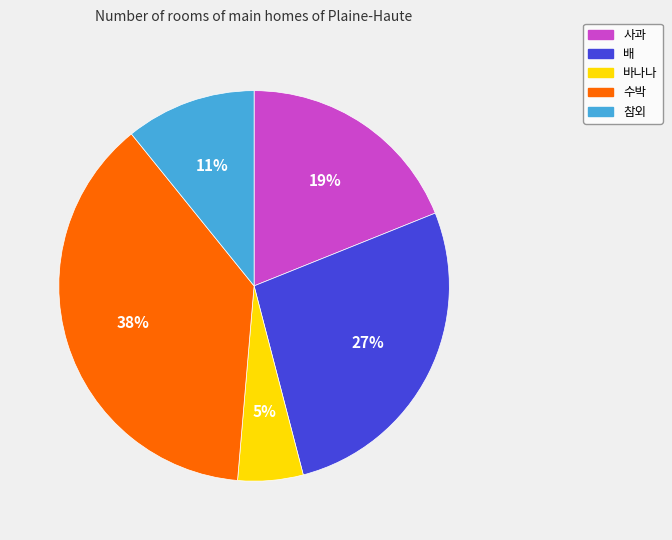

Combined, do 수박 and 바나나 account for over 50%?

No